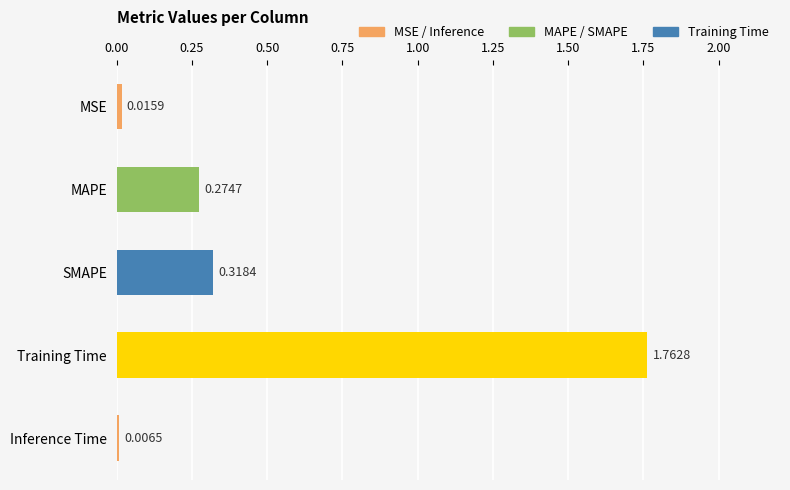

At which label is the value closest to 0?

Inference Time